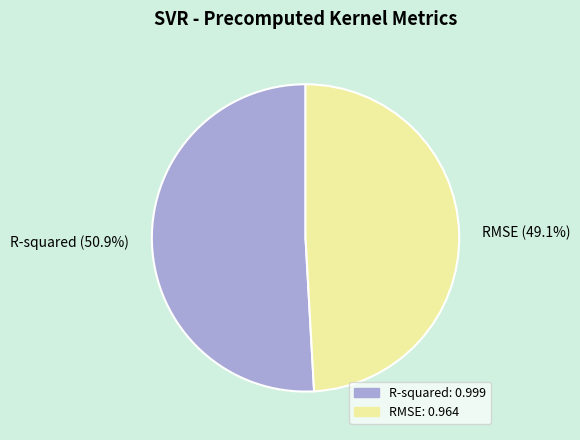

To the nearest percent, what portion does R-squared represent?

51%